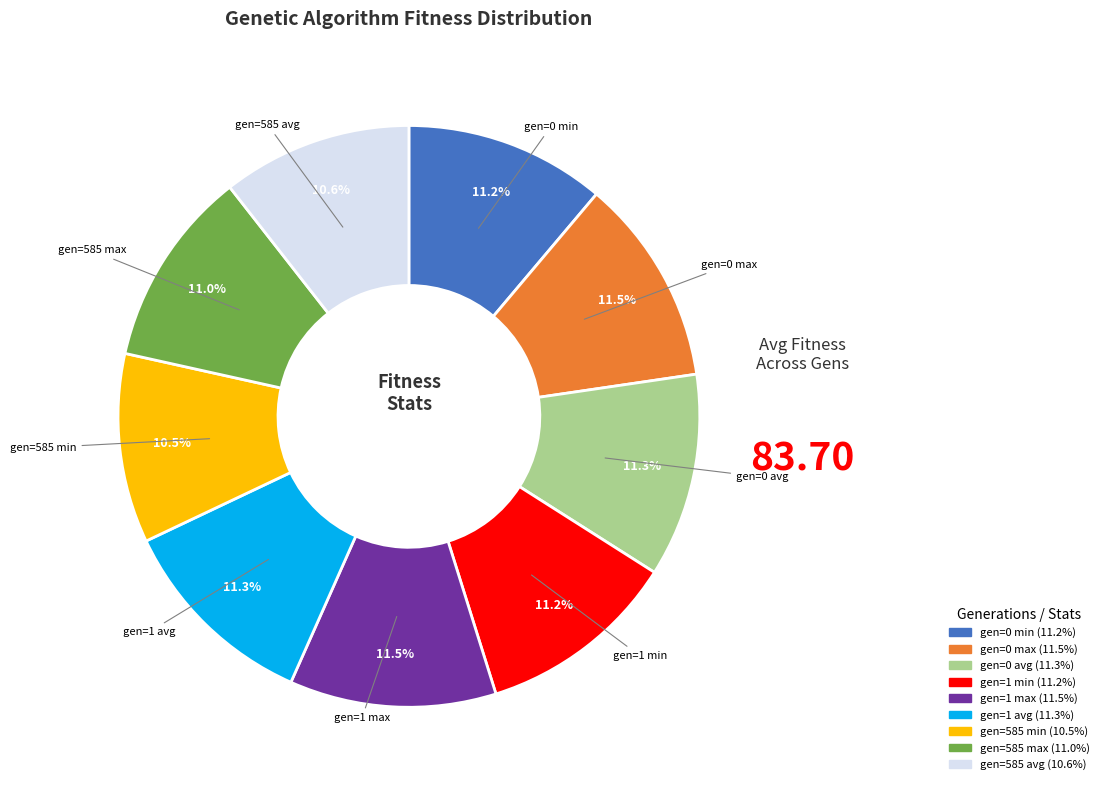

Is it true that gen=585 max is 11% of the pie?

True